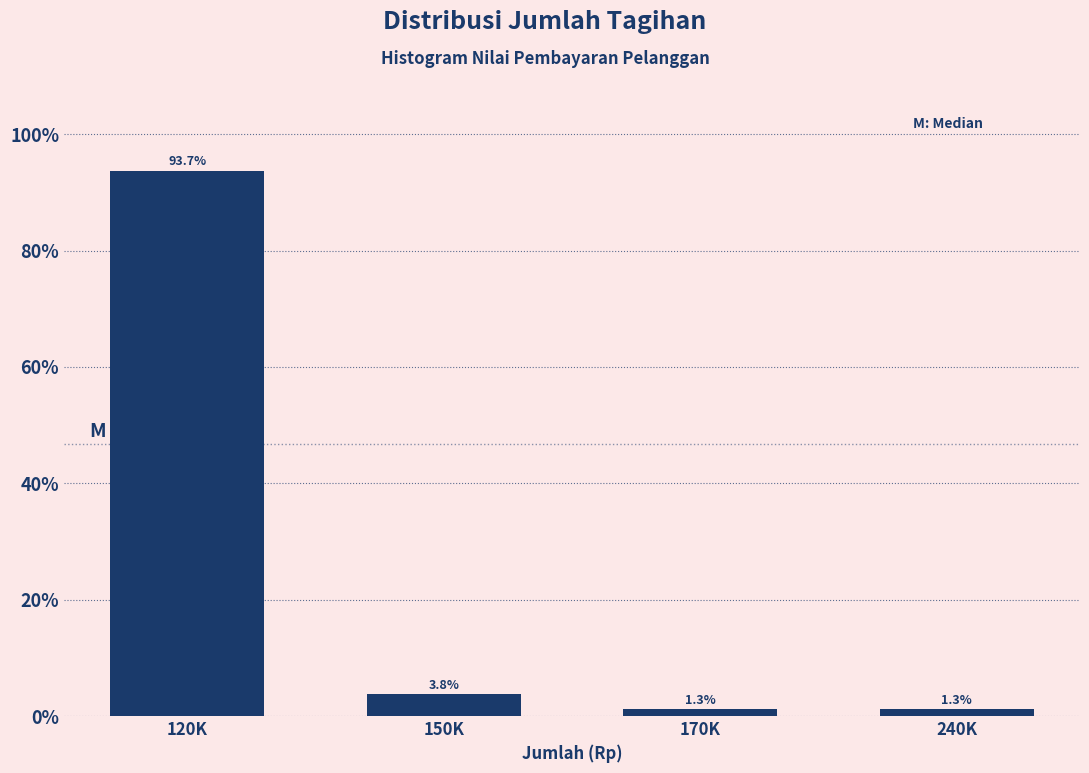

Reading right to left, transcribe all the data shown in this chart.

1.3	1.3	3.8	93.7